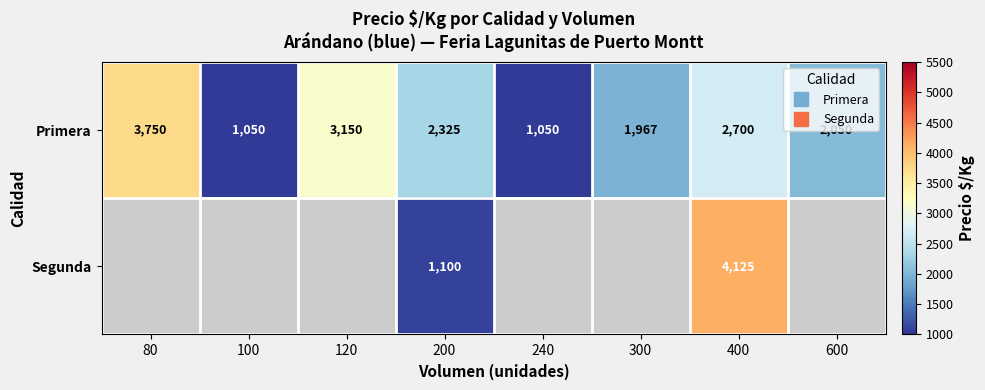

Rank the series at 600 from highest to lowest value.

Primera, Segunda